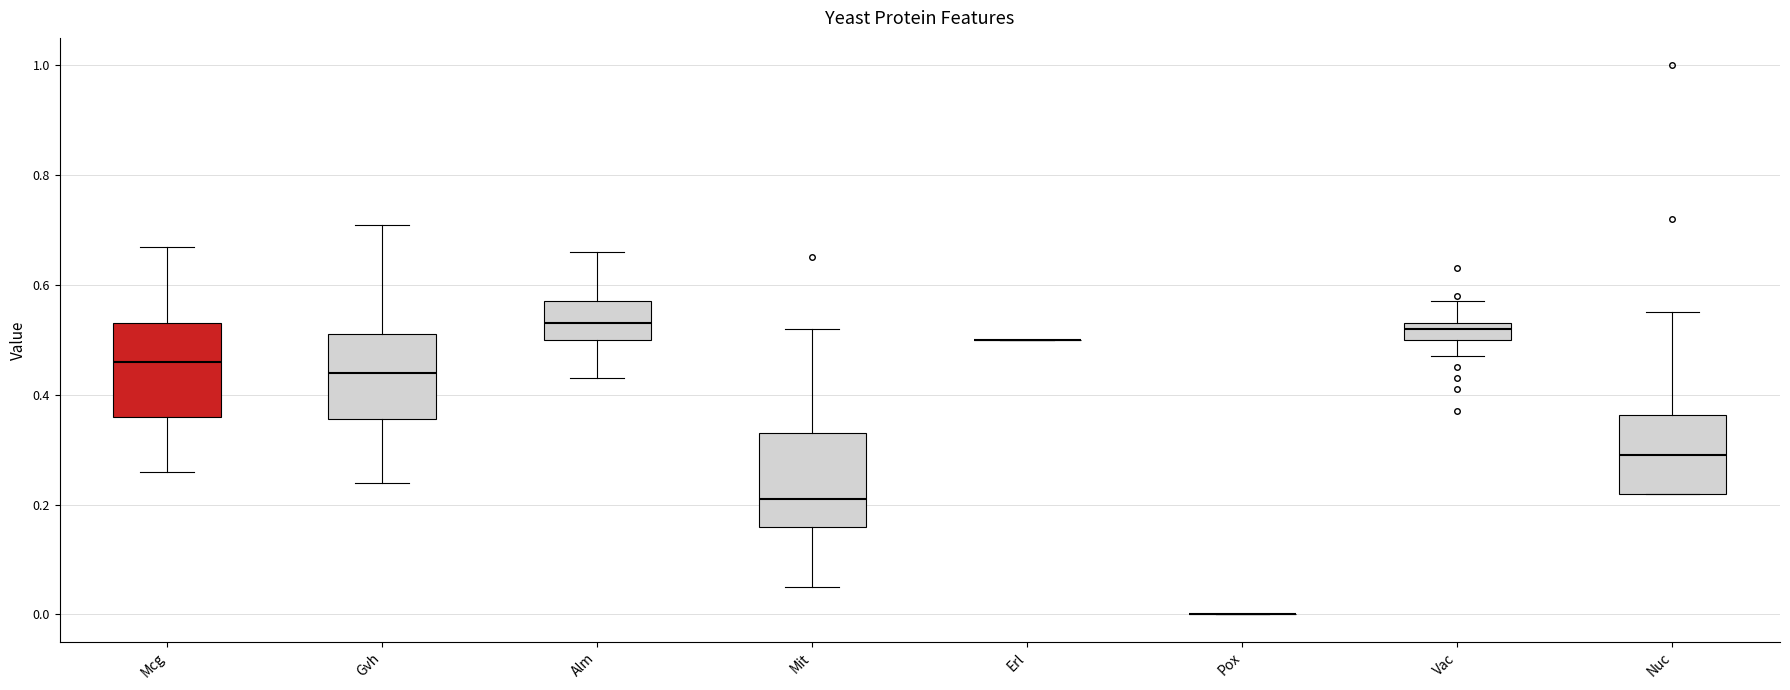

Reading left to right, transcribe this box plot: for each box, give where its median line is, the range the box spans, and where its two whiskers end, as read against the y-axis. The values are not printed on the chart, so give them approximately, as read against the axis.

Mcg: median 0.46, box 0.36 to 0.54, whiskers 0.26 to 0.68
Gvh: median 0.44, box 0.36 to 0.52, whiskers 0.24 to 0.72
Alm: median 0.54, box 0.50 to 0.58, whiskers 0.44 to 0.66
Mit: median 0.22, box 0.16 to 0.34, whiskers 0.06 to 0.52
Erl: box collapsed to a line at 0.50, whiskers 0.50 to 0.50
Pox: box collapsed to a line at 0.00, whiskers 0.00 to 0.00
Vac: median 0.52, box 0.50 to 0.54, whiskers 0.48 to 0.58
Nuc: median 0.30, box 0.22 to 0.36, whiskers 0.22 to 0.56